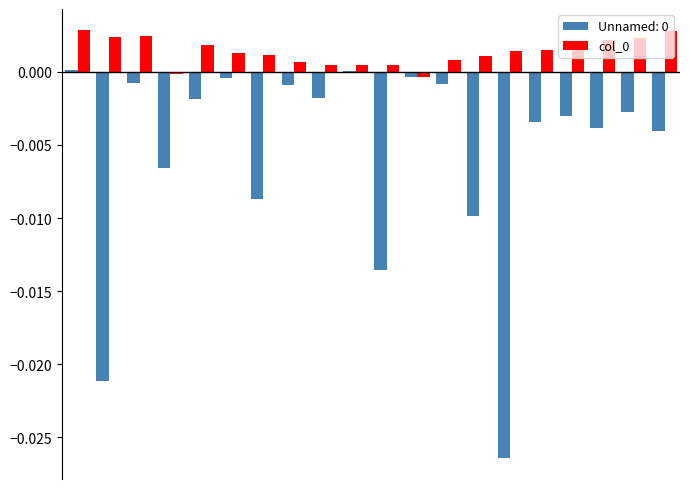

How many distinct data groups are displayed?

2